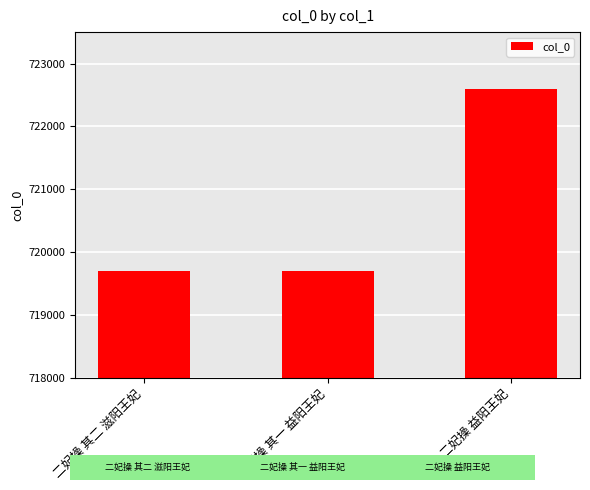

What is the difference between the maximum and minimum values?

2901